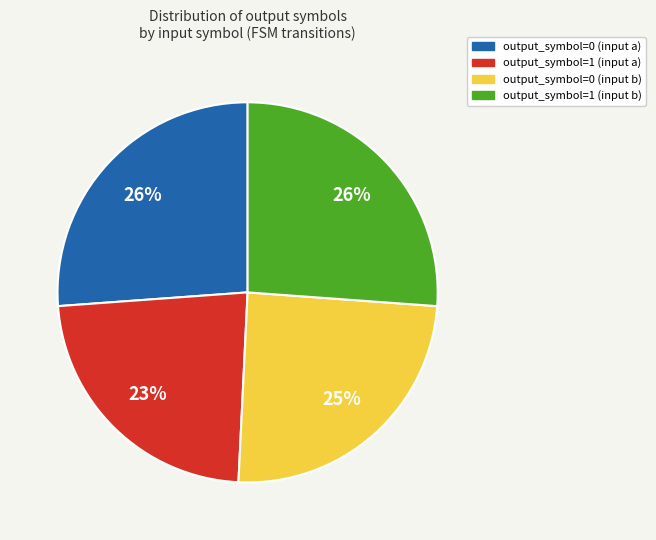

To the nearest percent, what portion does output_symbol=0 (input a) represent?

26%